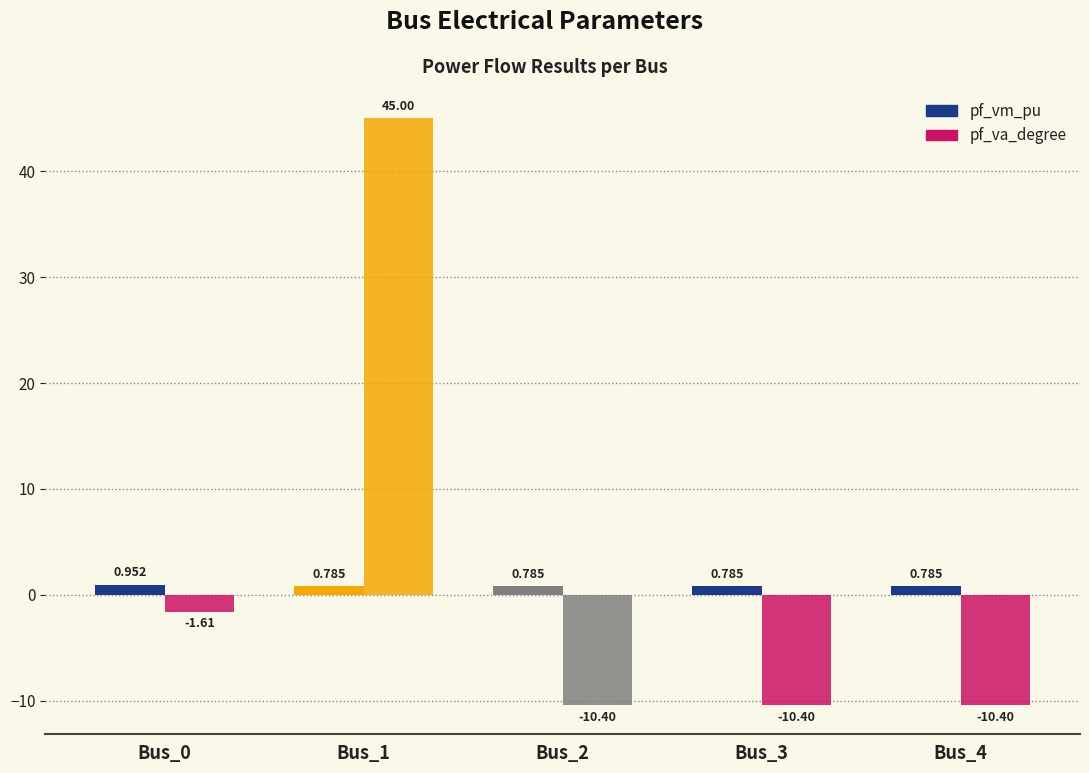

What is the total value across all series at Bus_3?

-9.6